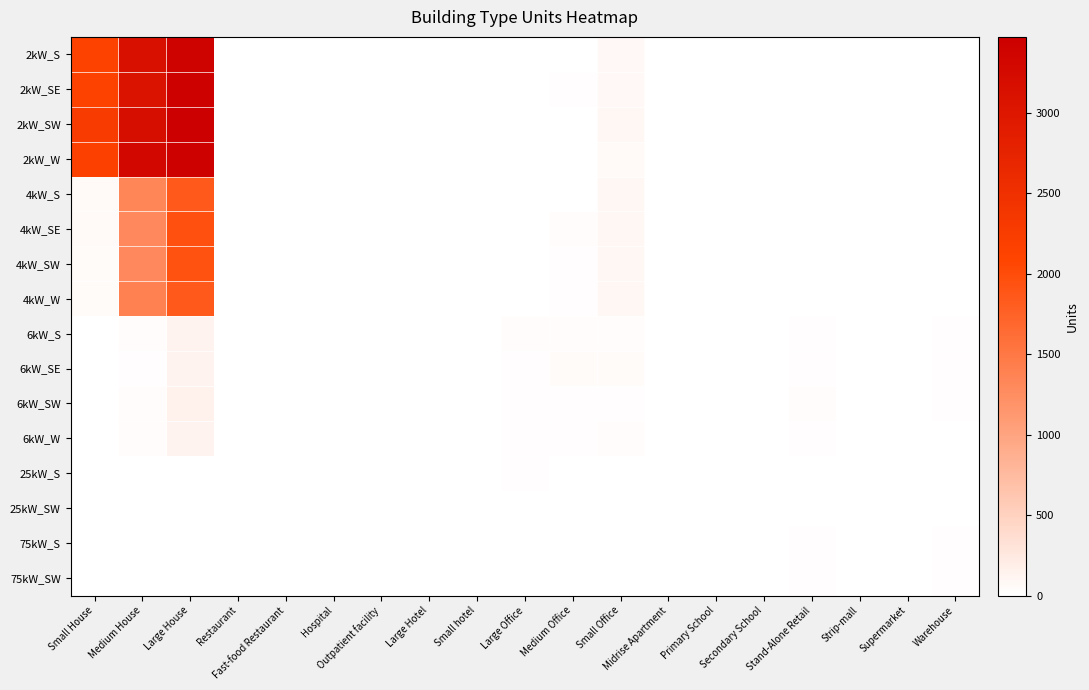

How many categories are shown in the chart?

19